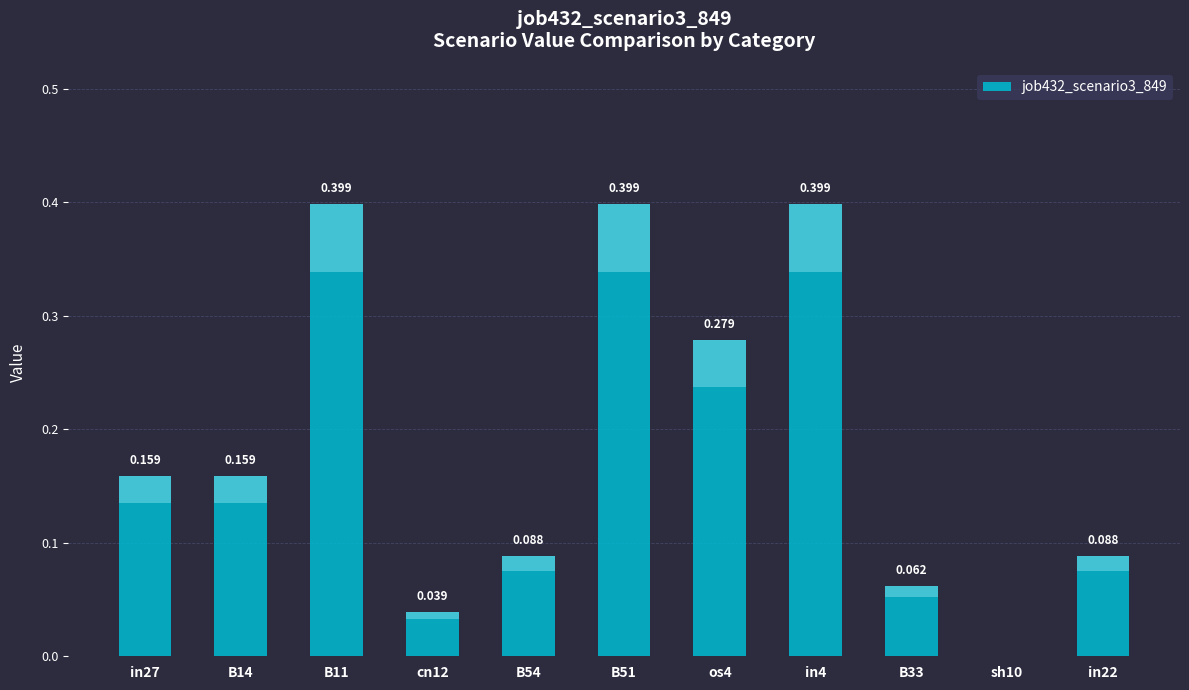

Reading right to left, extract all data points from this chart.

0.1	0.0	0.1	0.4	0.3	0.4	0.1	0.0	0.4	0.2	0.2